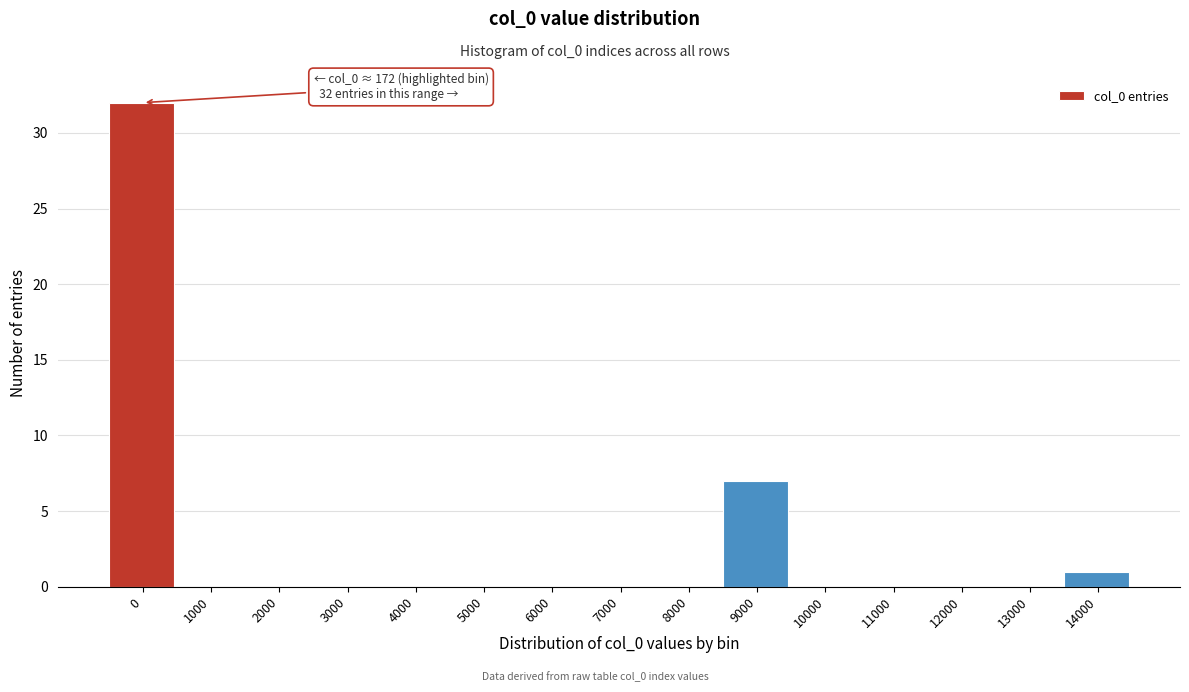

Reading left to right, extract all data points from this chart.

0=32	1000=0	2000=0	3000=0	4000=0	5000=0	6000=0	7000=0	8000=0	9000=7	10000=0	11000=0	12000=0	13000=0	14000=1